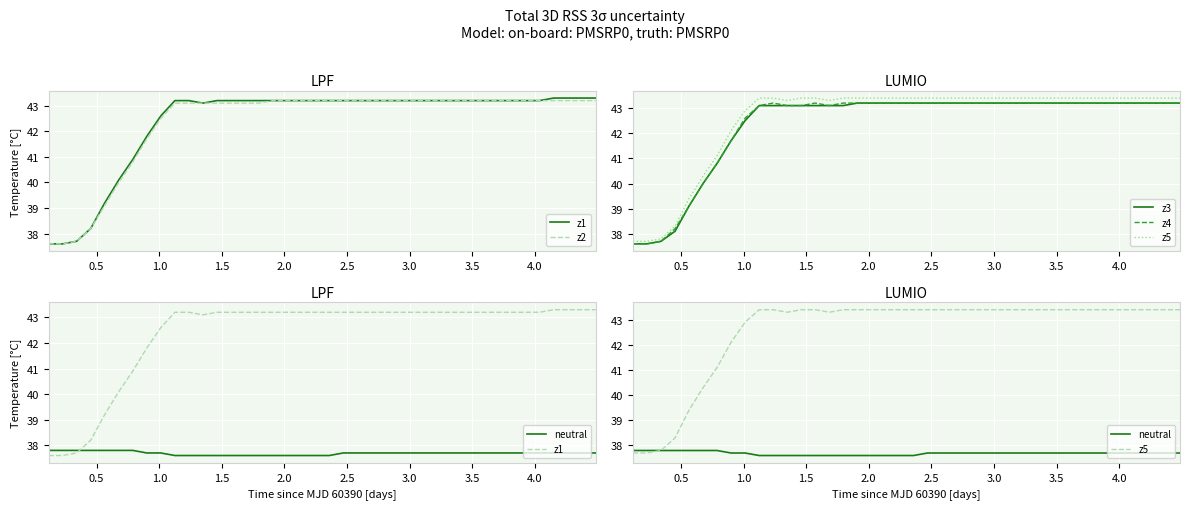

Is this an area chart (filled region under the line)?

No